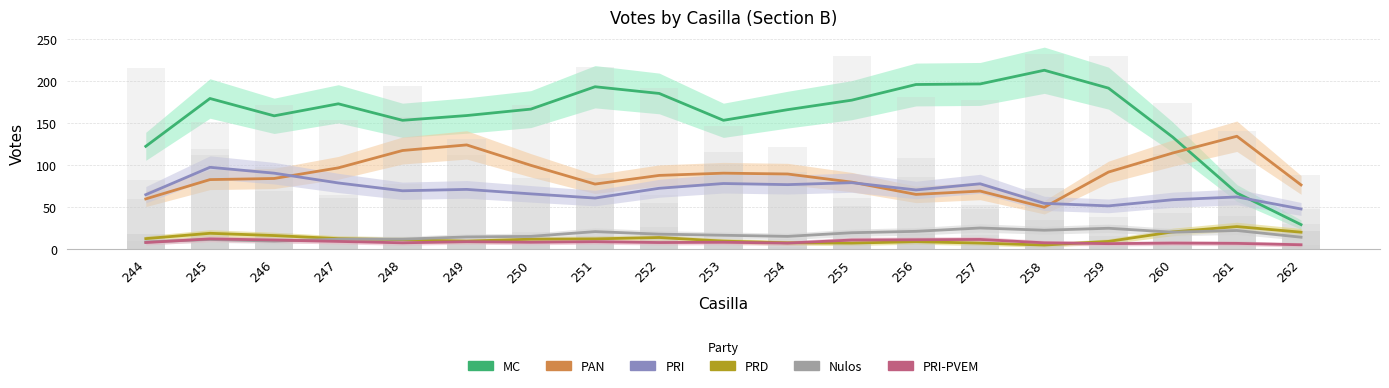

Reading left to right, list all the values displayed in this chart.

MC: 244=122.3	245=179.3	246=158.7	247=173.0	248=153.3	249=159.0	250=166.7	251=193.3	252=185.3	253=153.3	254=166.0	255=177.3	256=196.0	257=196.7	258=213.0	259=191.7	260=133.3	261=66.7	262=29.0
PAN: 244=59.7	245=82.7	246=84.0	247=96.7	248=117.3	249=124.0	250=99.7	251=77.3	252=87.7	253=90.3	254=89.3	255=79.7	256=65.0	257=69.0	258=49.7	259=91.7	260=114.3	261=134.3	262=76.3
PRI: 244=64.7	245=97.3	246=90.3	247=78.7	248=69.3	249=71.0	250=65.7	251=60.7	252=72.3	253=78.0	254=76.7	255=79.0	256=70.3	257=77.7	258=54.3	259=51.3	260=58.7	261=62.0	262=47.7
PRD: 244=12.3	245=18.7	246=16.0	247=12.3	248=11.0	249=9.3	250=11.7	251=12.0	252=13.7	253=9.3	254=7.3	255=7.0	256=8.7	257=7.0	258=4.7	259=9.0	260=20.3	261=26.7	262=20.0
Nulos: 244=8.3	245=11.3	246=9.3	247=11.7	248=11.7	249=14.3	250=15.0	251=20.7	252=17.7	253=16.3	254=15.0	255=19.3	256=21.0	257=25.0	258=22.3	259=24.7	260=20.0	261=22.0	262=14.0
PRI-PVEM: 244=7.7	245=12.0	246=10.7	247=9.0	248=7.3	249=8.7	250=8.0	251=8.7	252=7.7	253=8.0	254=7.0	255=10.7	256=11.0	257=11.3	258=7.3	259=6.3	260=7.0	261=6.7	262=5.0